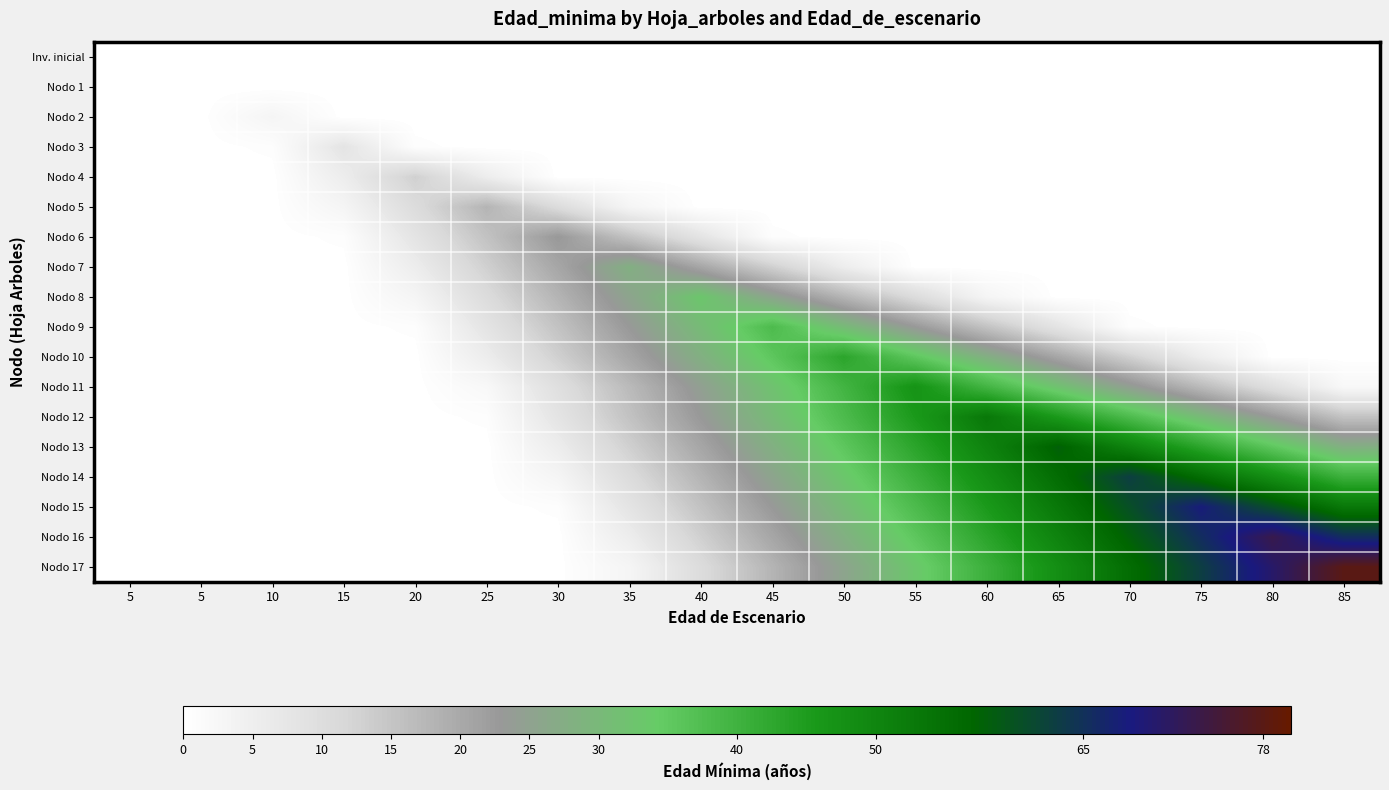

What is the spread (max minus min) of values at 35?

28.0